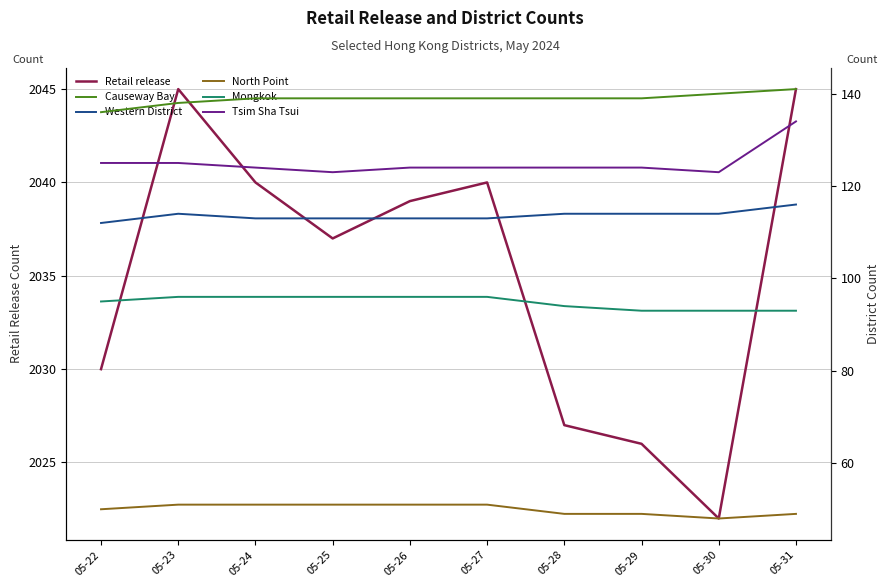

True or false: Western District and Retail release cross at least once.

False